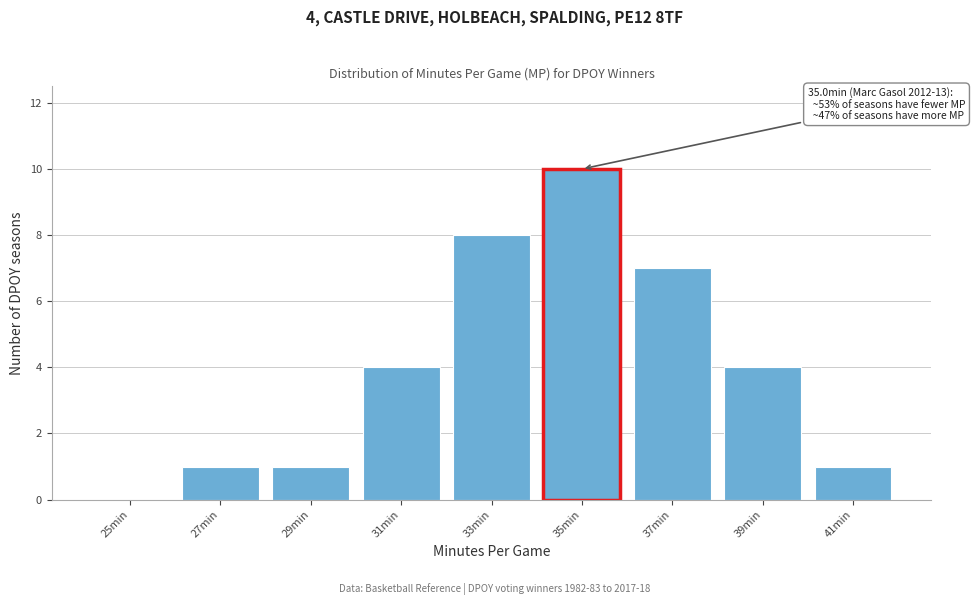

Reading left to right, transcribe all the data shown in this chart.

25min=0	27min=1	29min=1	31min=4	33min=8	35min=10	37min=7	39min=4	41min=1